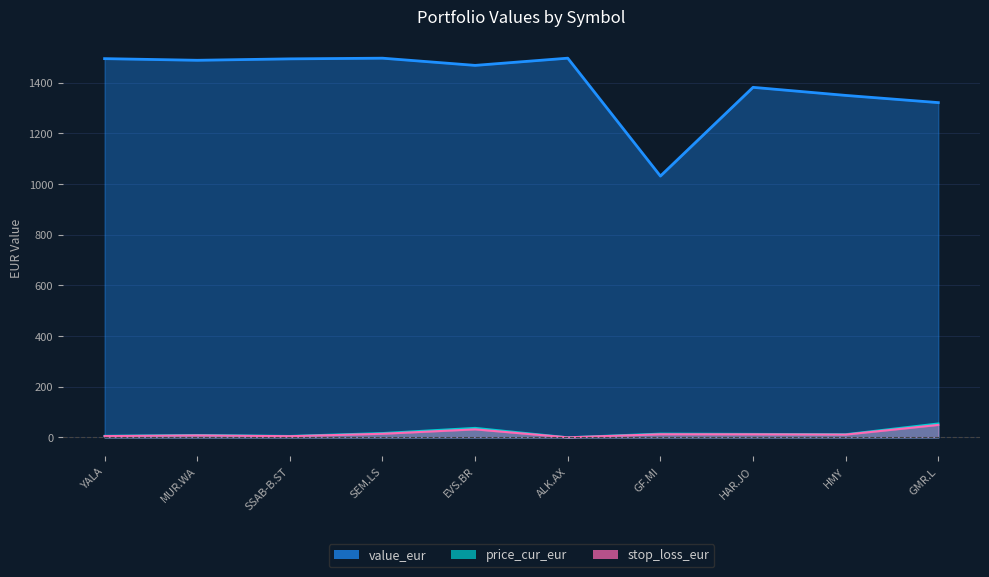

What is the spread (max minus min) of values at YALA?

1489.6